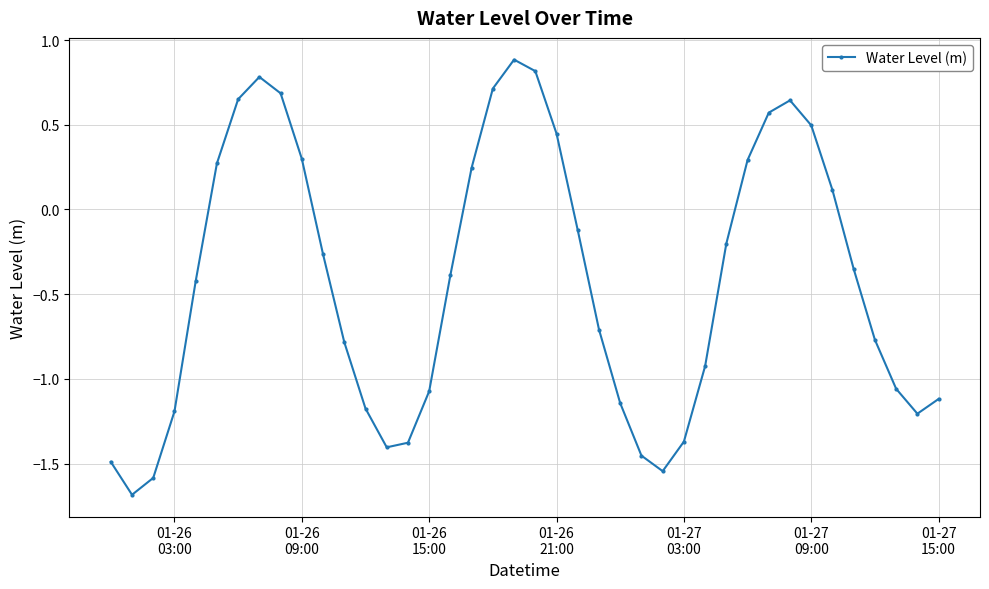

What is the difference between the maximum and minimum values?

2.6